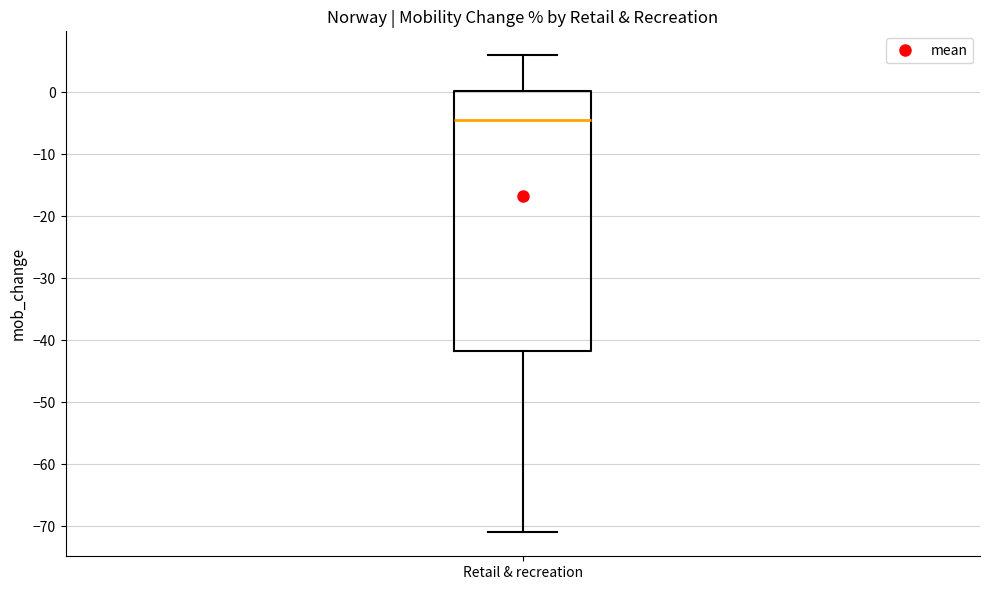

Where does the lower whisker of the box for Retail & recreation end on the y-axis? The values are not printed on the chart, so give them approximately, as read against the axis.

-71